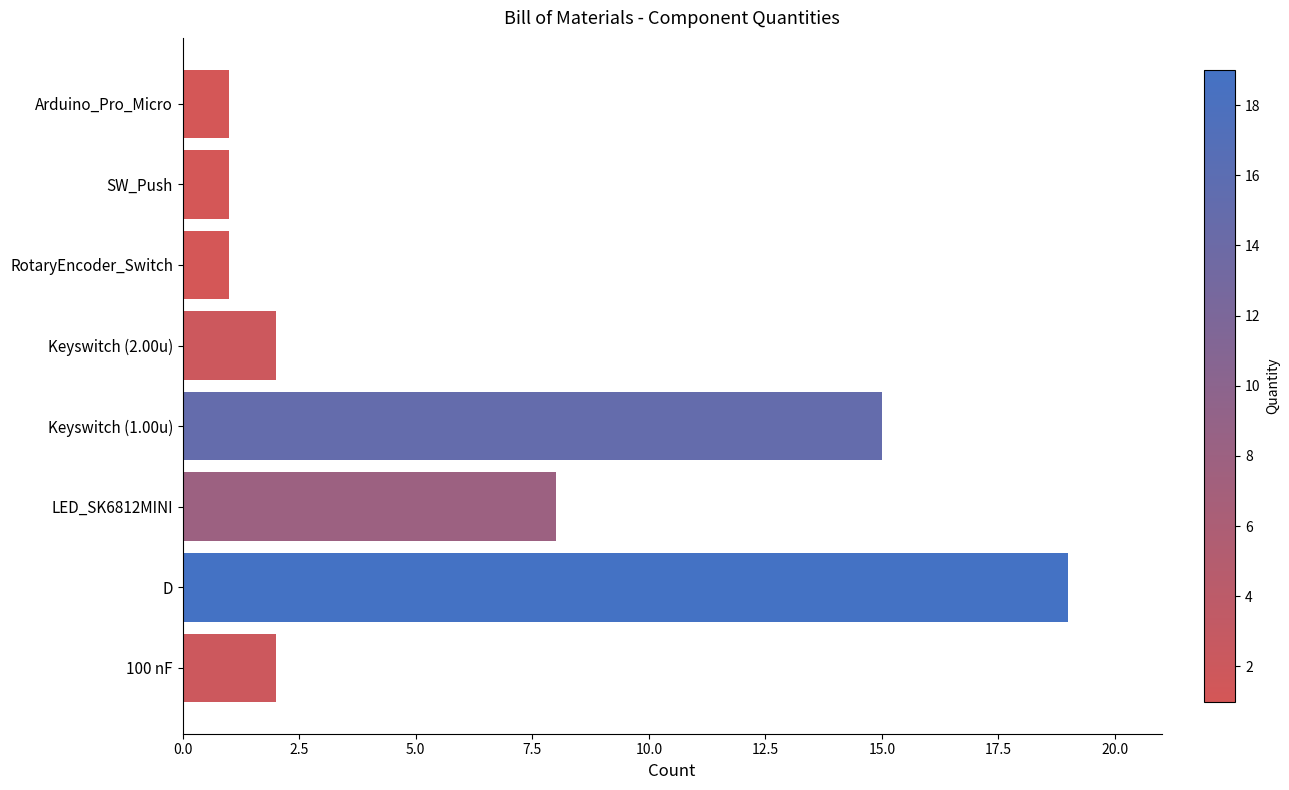

What is the minimum value shown in the chart?

1